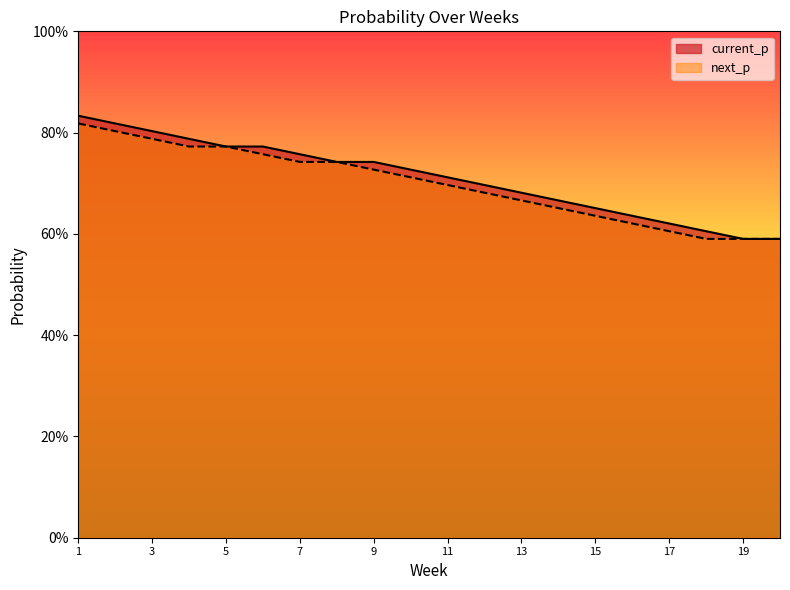

Reading left to right, transcribe all the data shown in this chart.

current_p: 0.8	0.8	0.8	0.8	0.8	0.8	0.8	0.7	0.7	0.7	0.7	0.7	0.7	0.7	0.7	0.6	0.6	0.6	0.6	0.6
next_p: 0.8	0.8	0.8	0.8	0.8	0.8	0.7	0.7	0.7	0.7	0.7	0.7	0.7	0.7	0.6	0.6	0.6	0.6	0.6	0.6